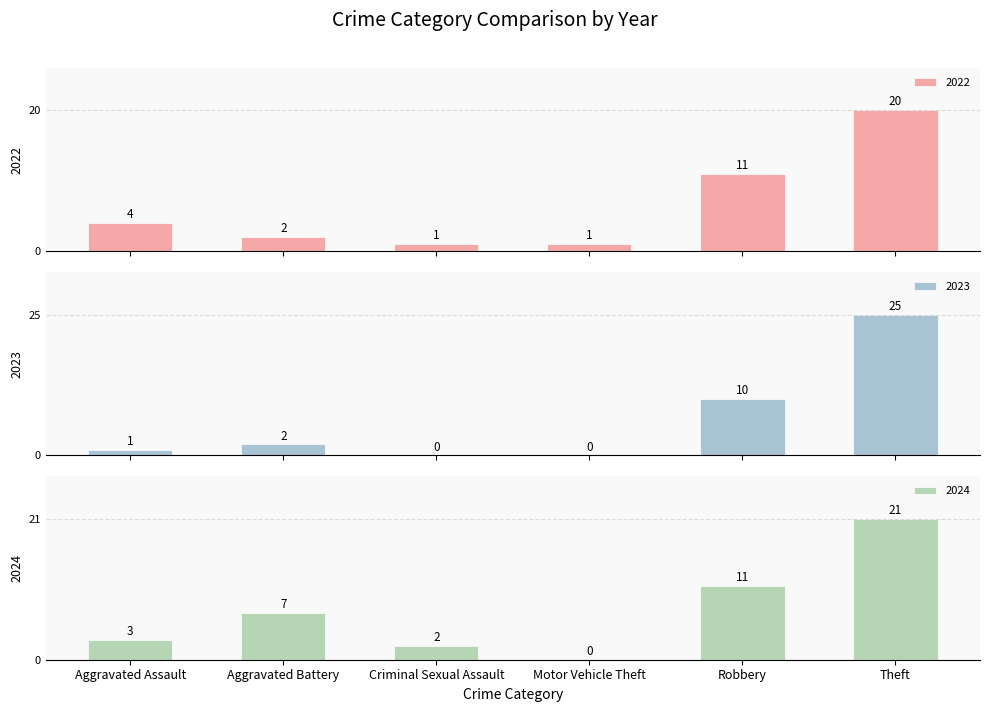

Where is 2023 nearest to the value 12?

Robbery